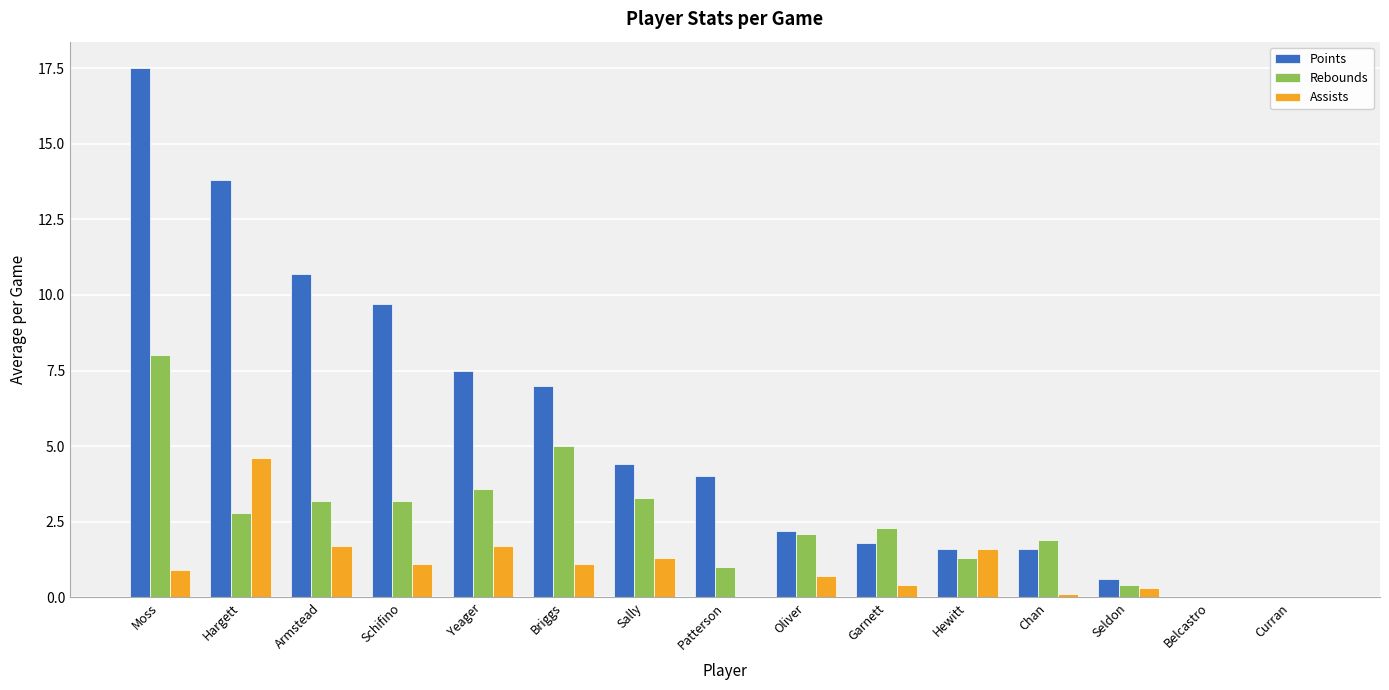

What is the maximum value shown in the chart?

17.5